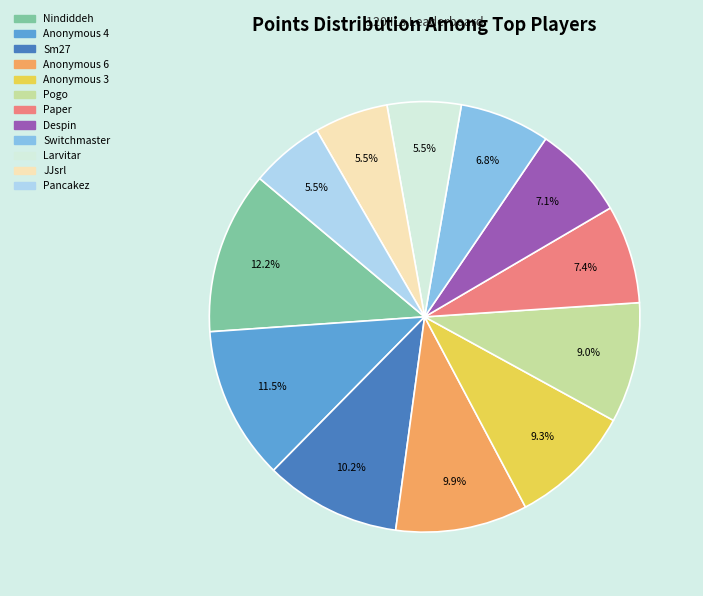

Which slice is the largest?

Nindiddeh